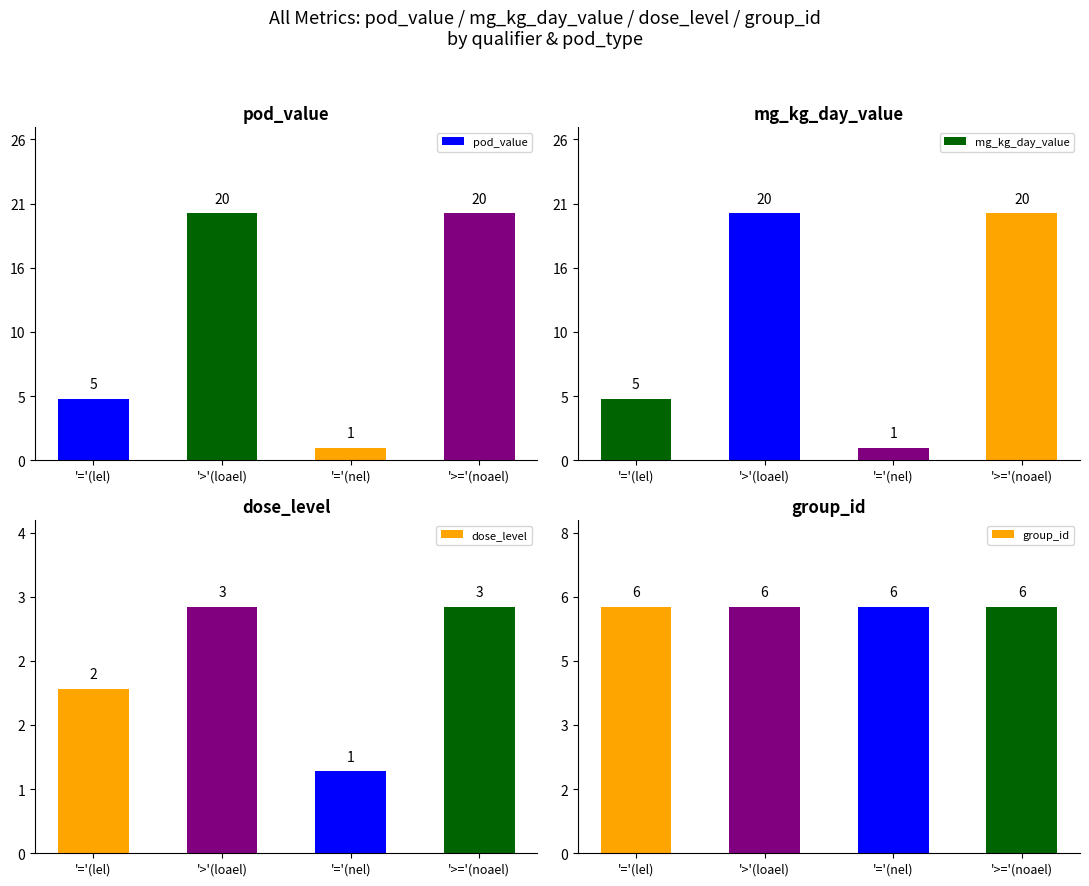

Count the number of categories in the chart.

4